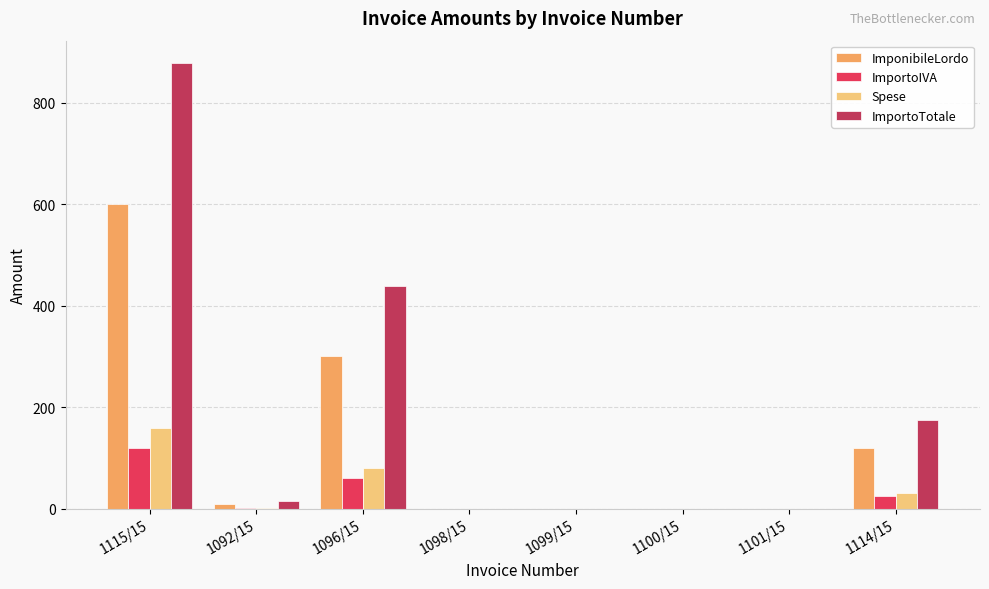

Which category has the highest value in the ImportoIVA series?

1115/15